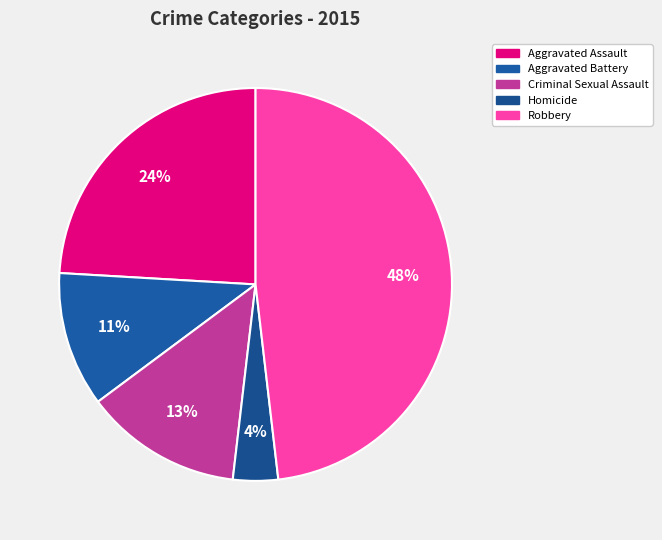

How many segments does this pie chart have?

5